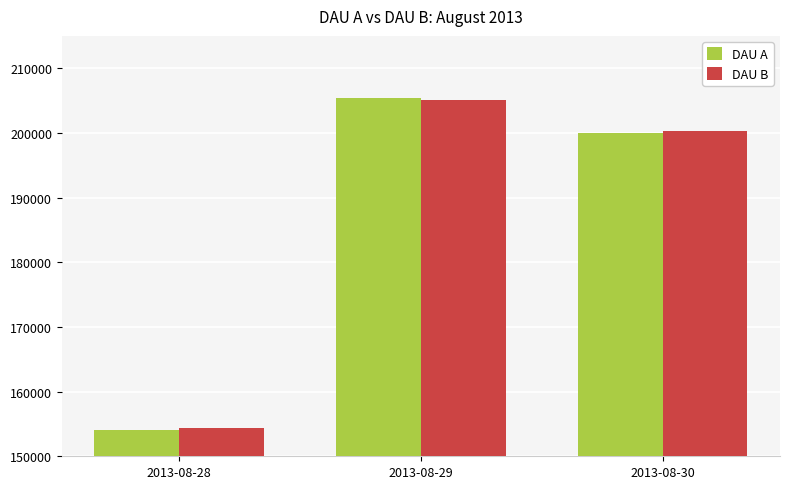

How many data points in DAU A are less than 200044?

1